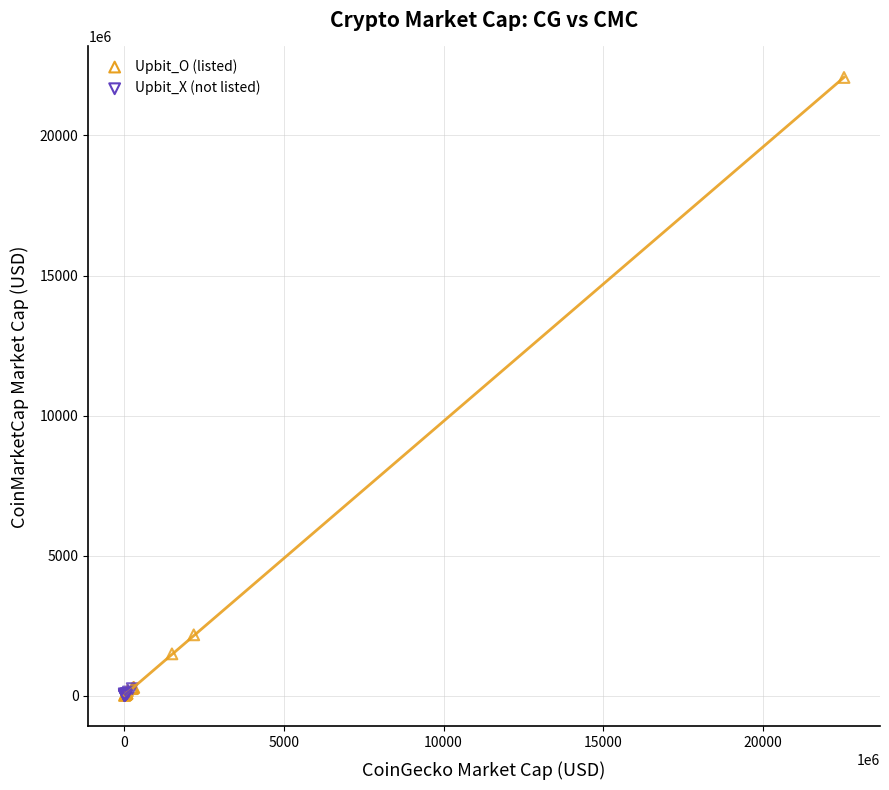

Which series reaches the maximum Y coordinate?

Upbit_O (listed)